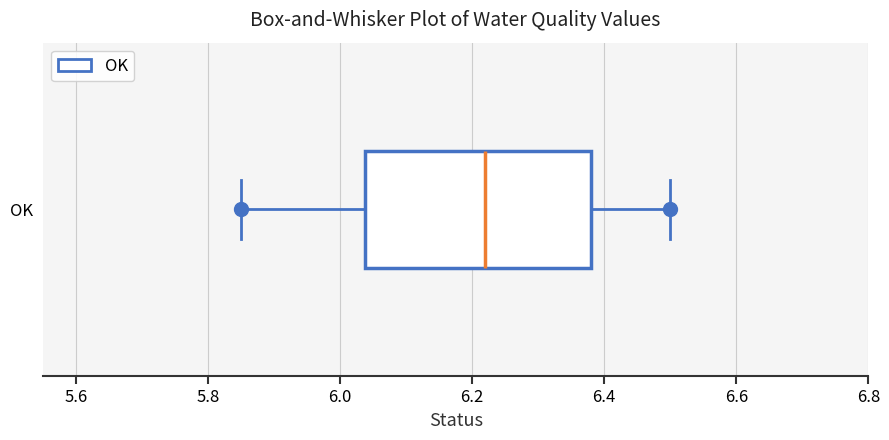

Where does the median line of the box for OK sit on the x-axis? The values are not printed on the chart, so give them approximately, as read against the axis.

6.22